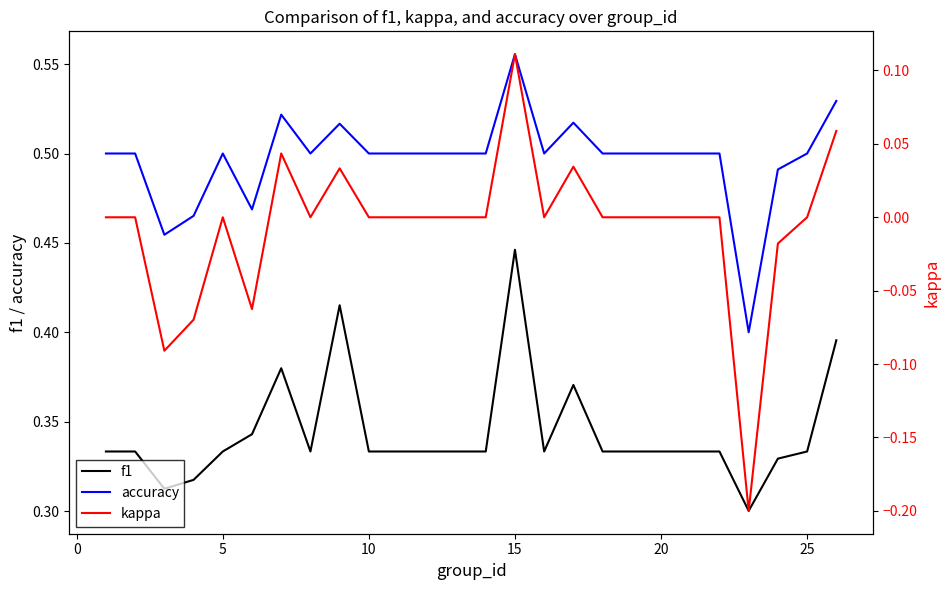

True or false: kappa and f1 intersect in this chart.

False